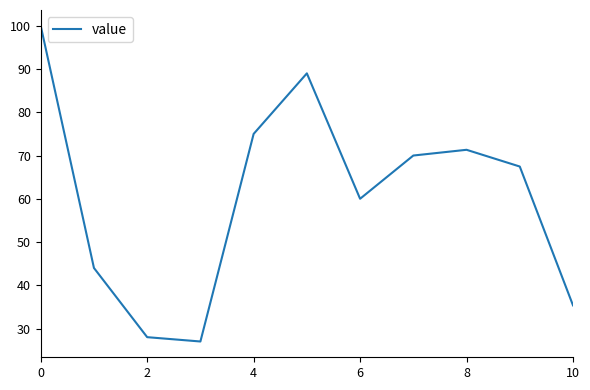

What is the minimum value shown in the chart?

27.0